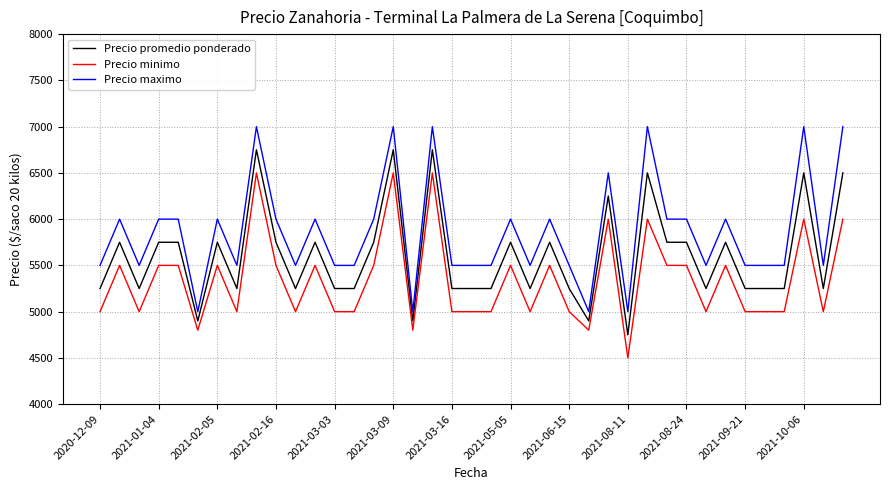

True or false: Precio promedio ponderado and Precio minimo intersect in this chart.

False